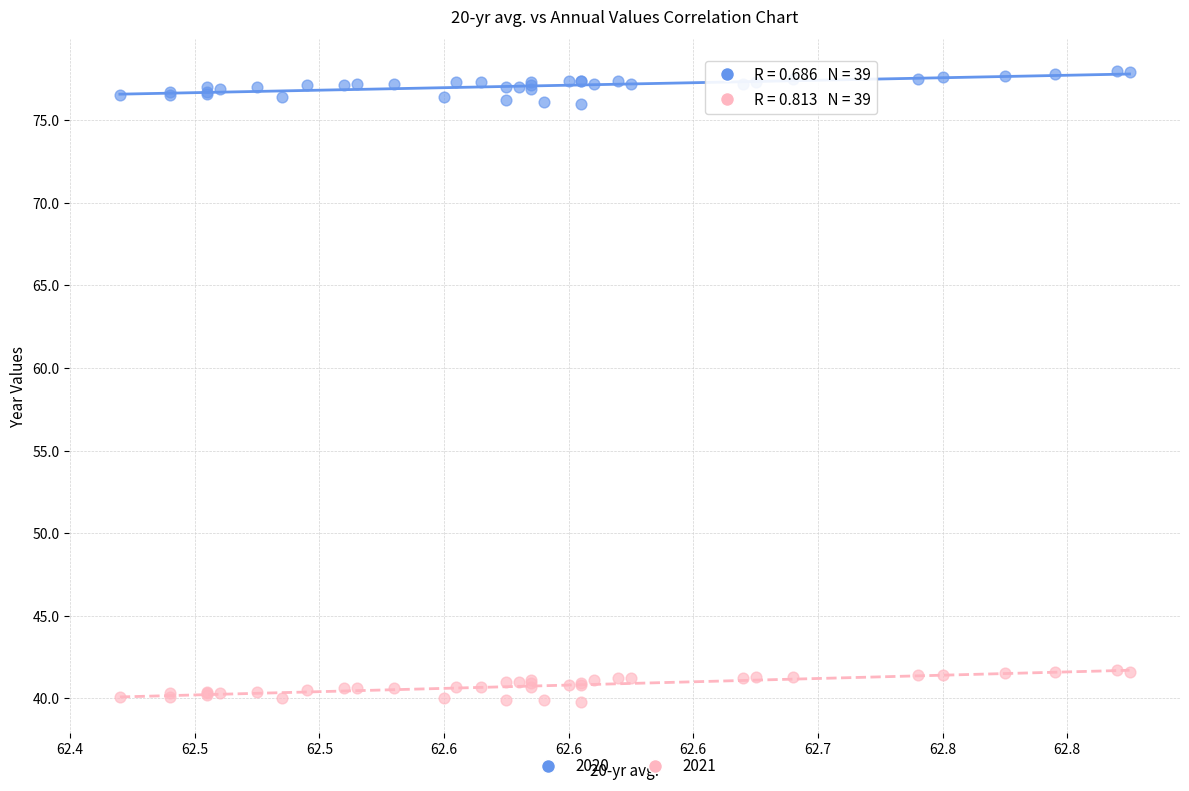

What are all the series names shown in the legend?

2020, 2021